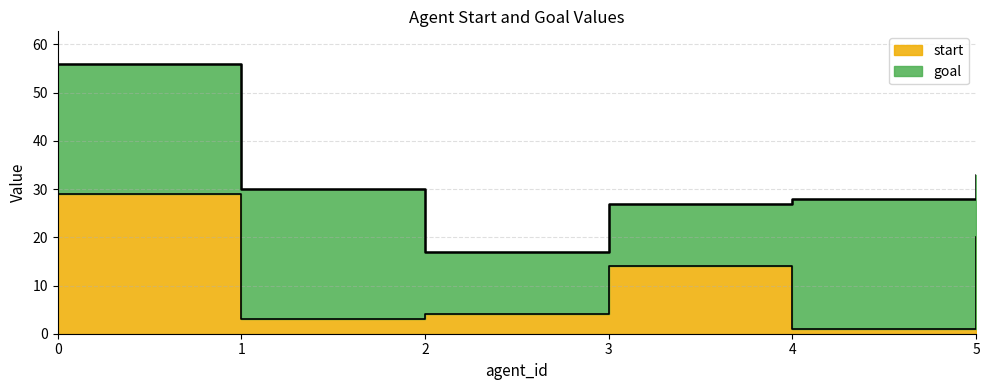

How many interior local peaks (higher than both neighbors) does the data have?

1